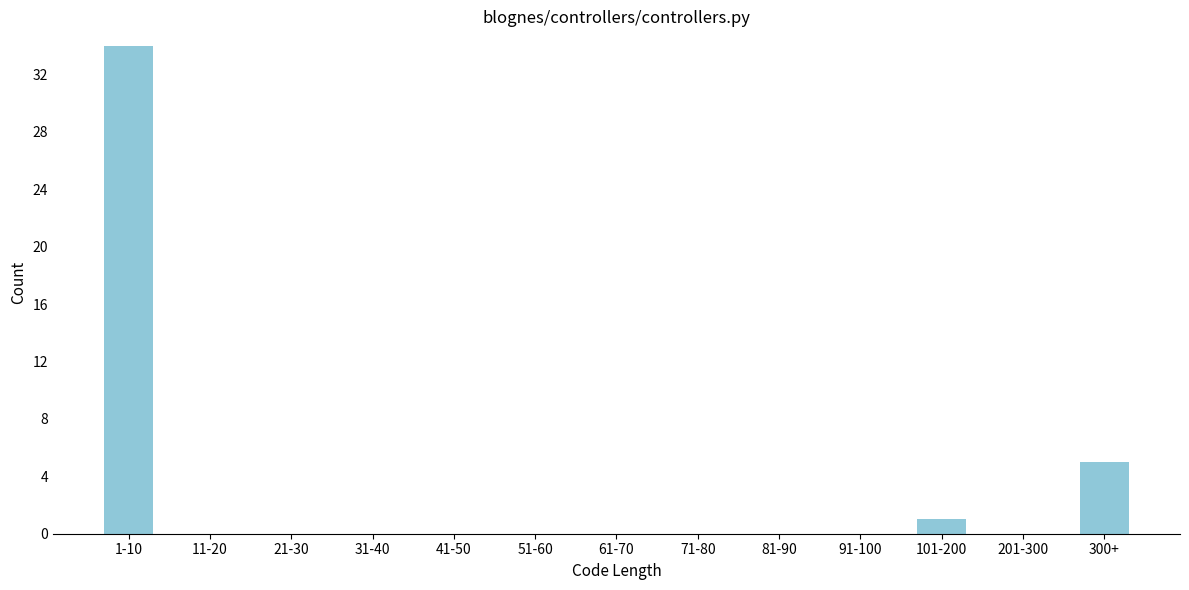

Reading left to right, extract all data points from this chart.

1-10=34	11-20=0	21-30=0	31-40=0	41-50=0	51-60=0	61-70=0	71-80=0	81-90=0	91-100=0	101-200=1	201-300=0	300+=5